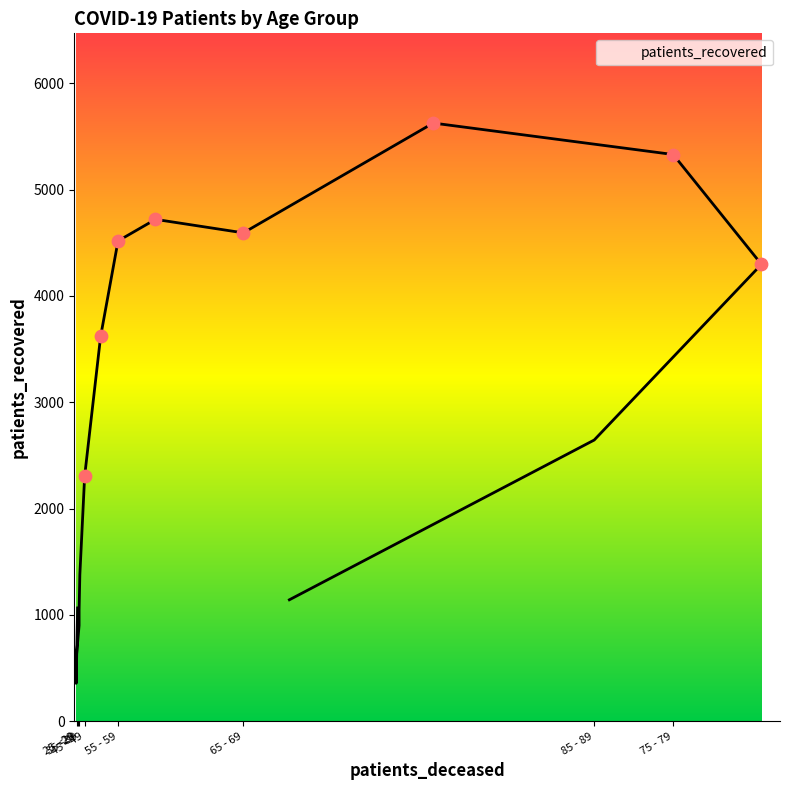

Between 75 - 79 and <20, which is larger?

75 - 79